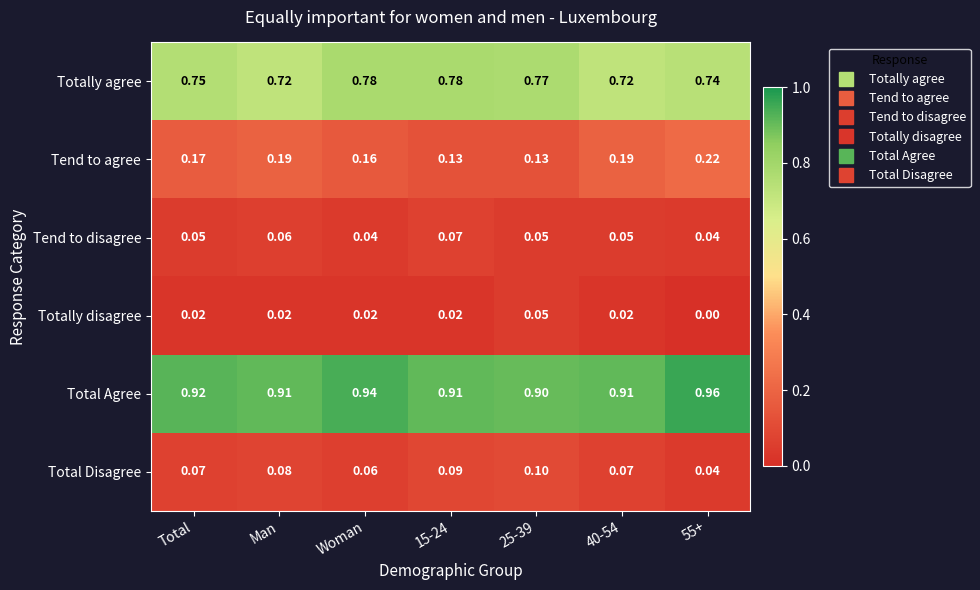

Which series has the widest spread of values?

Tend to agree